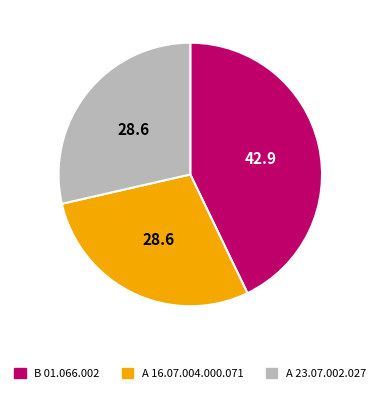

Is there any slice that represents more than half of the pie?

No